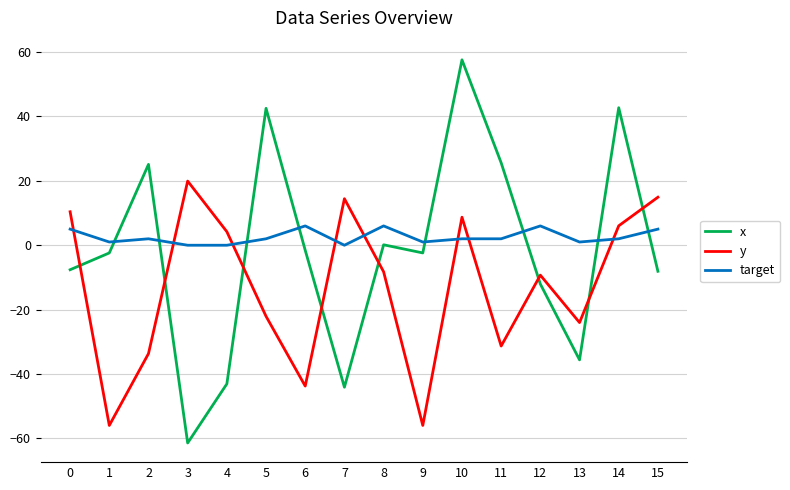

Which category has the lowest value across all series?

3